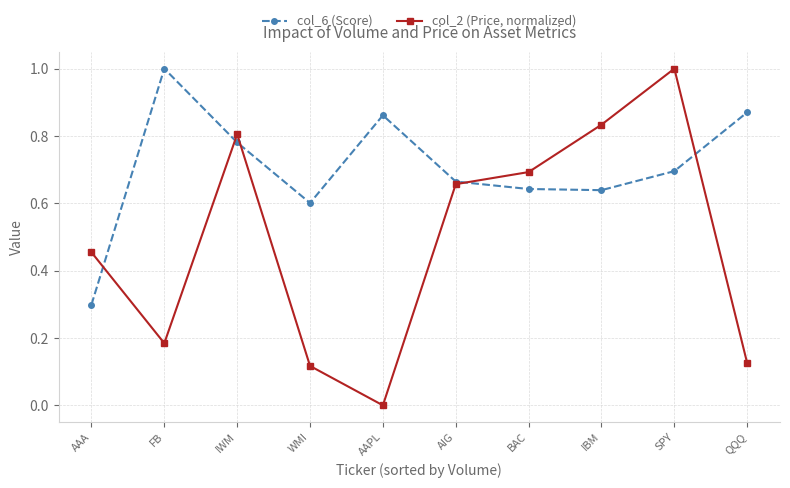

At which category does col_6 (Score) reach its first local valley?

WMI